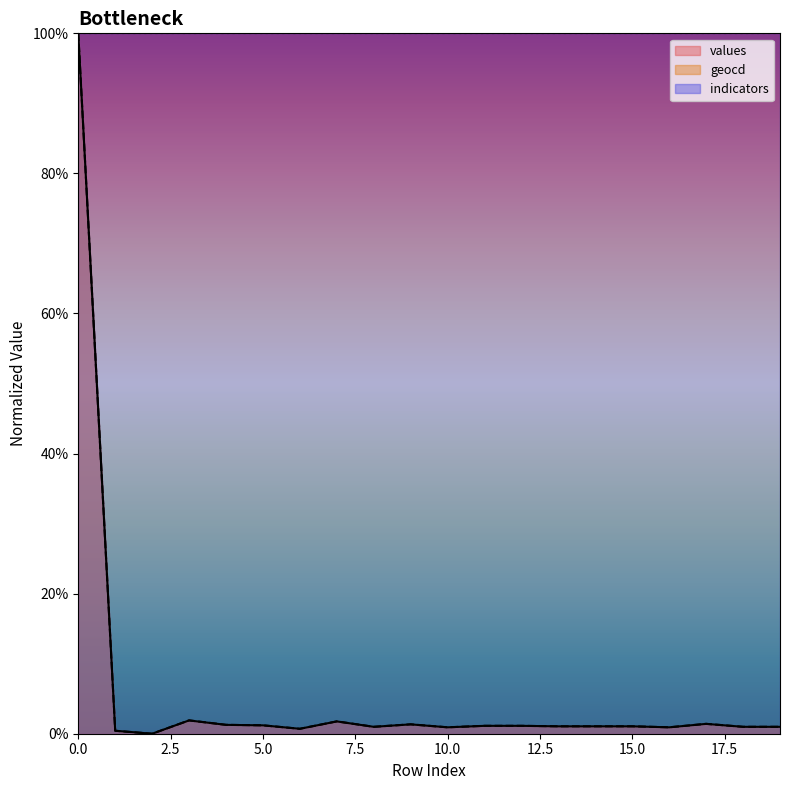

What is the average value of the geocd series?

0.1